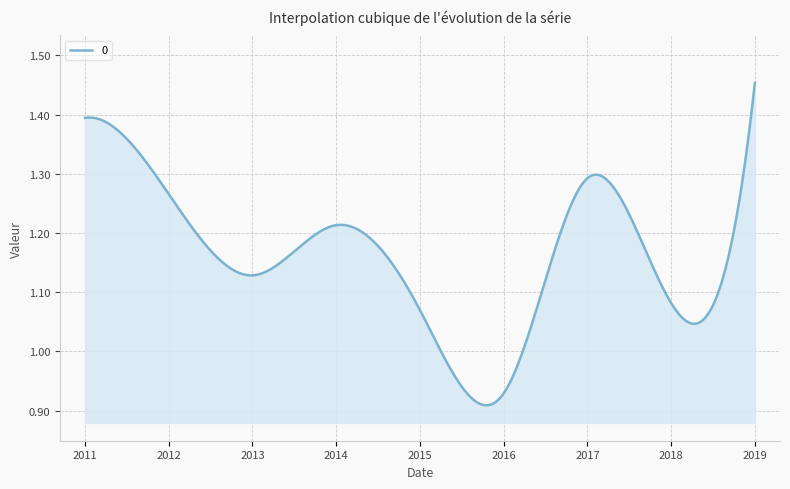

What is the difference between the maximum and minimum values?

0.5